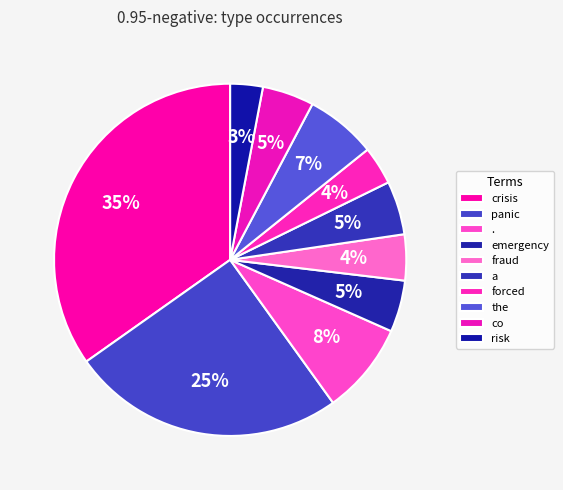

To the nearest percent, what is the combined percentage of fraud and the?

11%